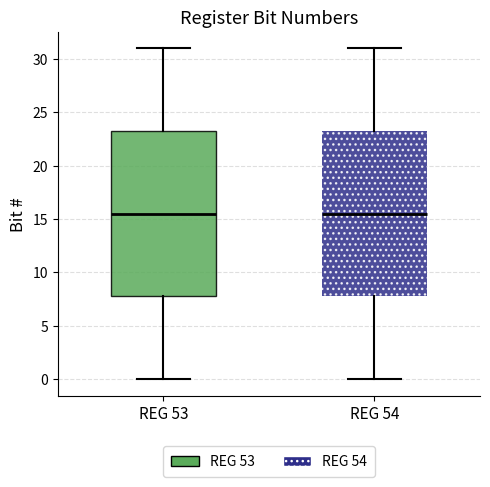

Where is the lower edge of the box for REG 53 on the y-axis? The values are not printed on the chart, so give them approximately, as read against the axis.

8.0